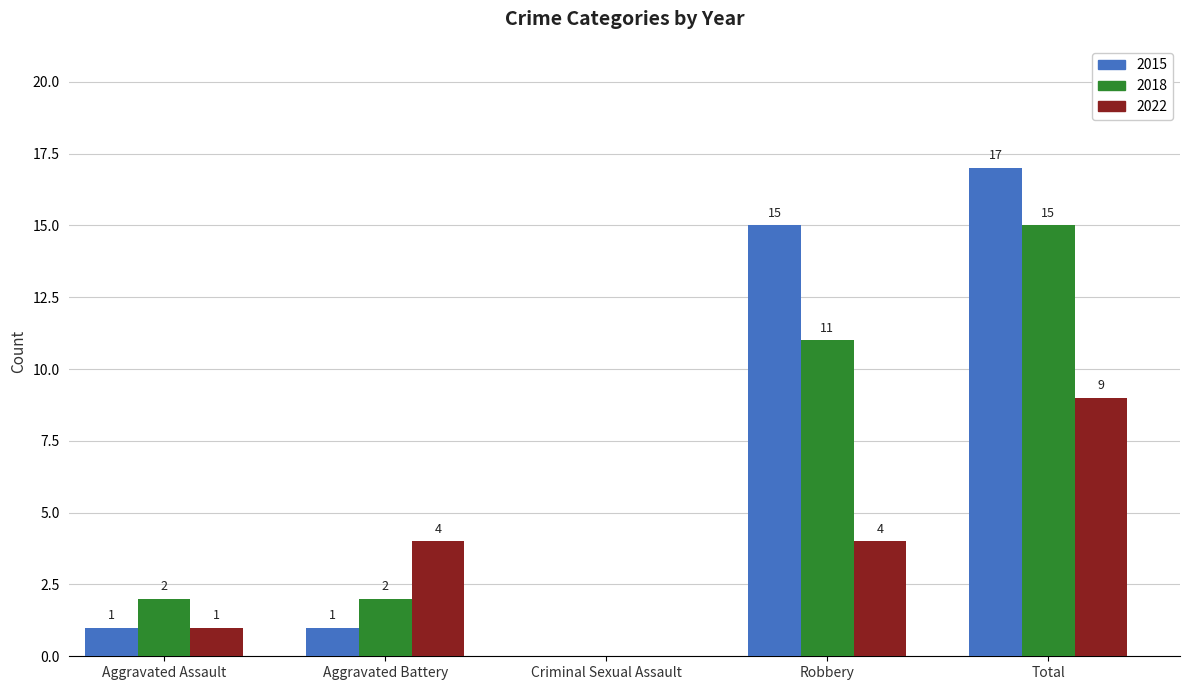

What is the sum of the 2015 values at Aggravated Assault and Total?

18